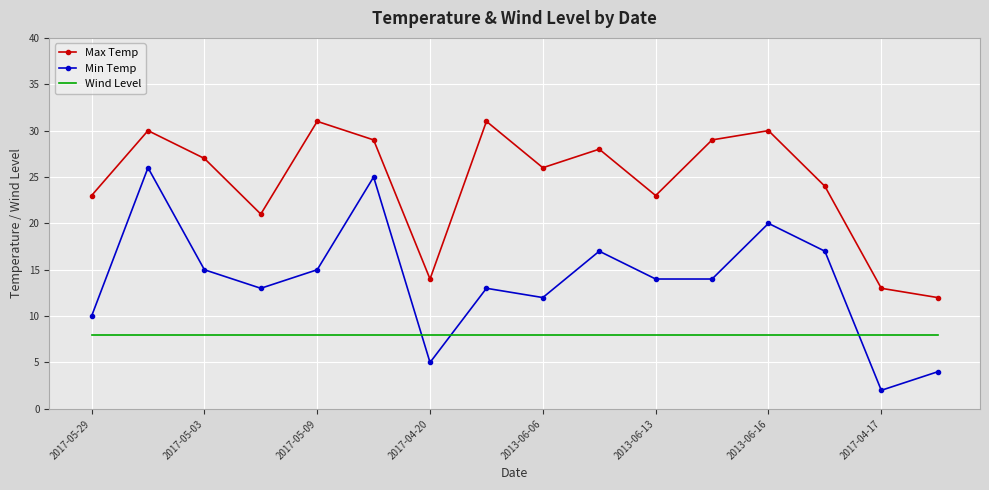

Rank the series by their maximum value, from lowest to highest.

Wind Level, Min Temp, Max Temp